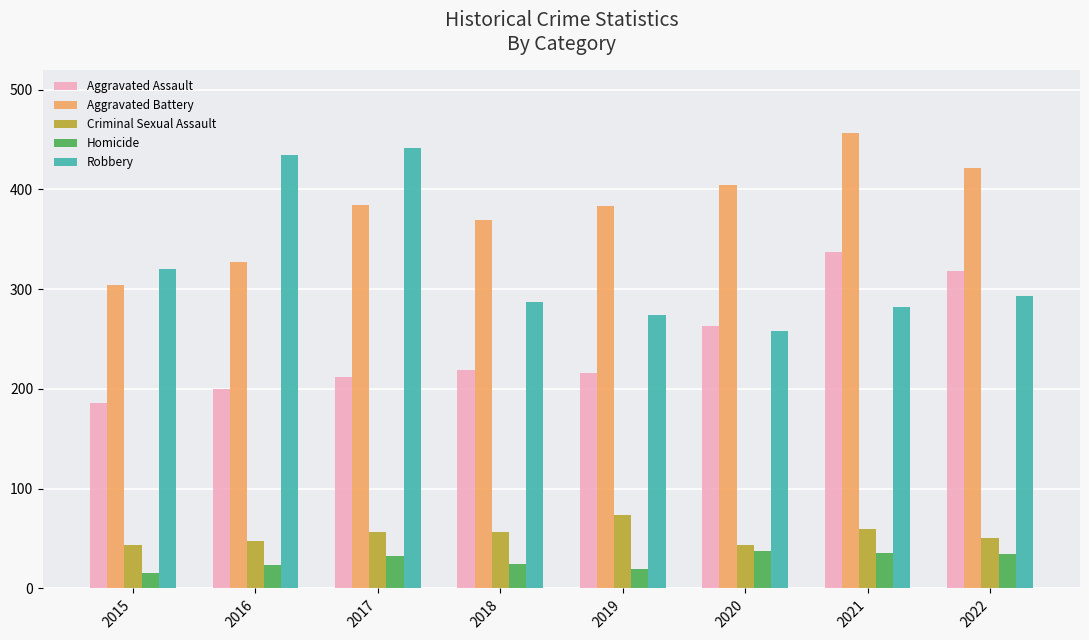

What is the spread (max minus min) of values at 2018?

344